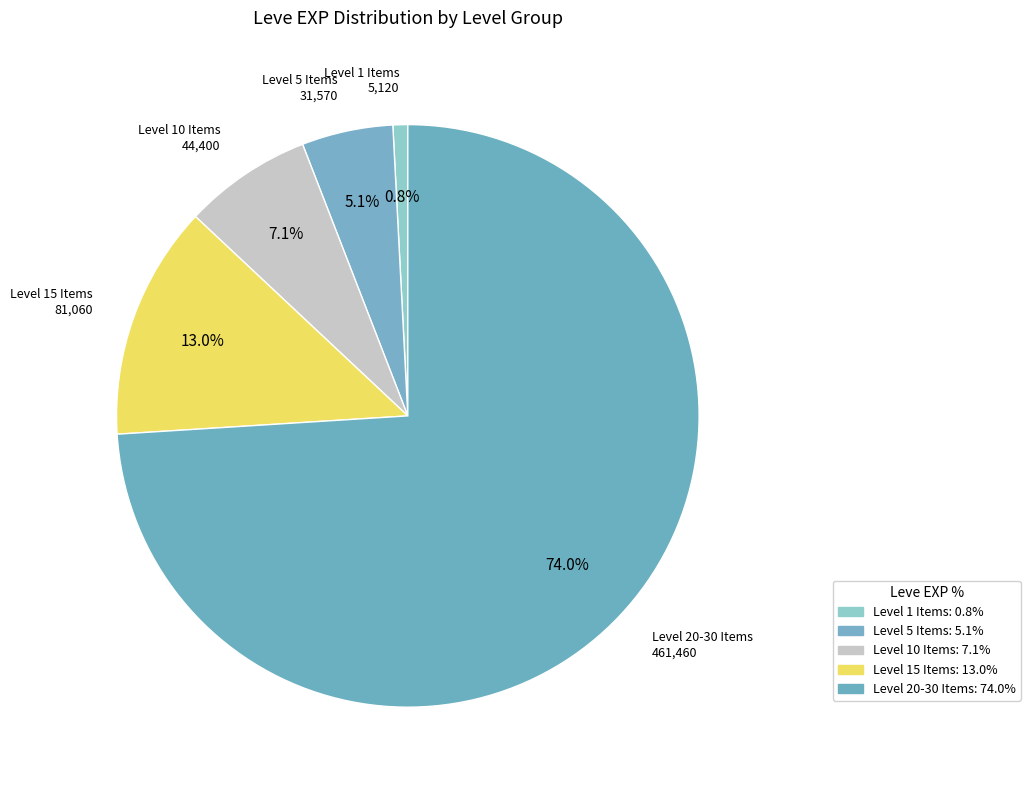

How many segments does this pie chart have?

5